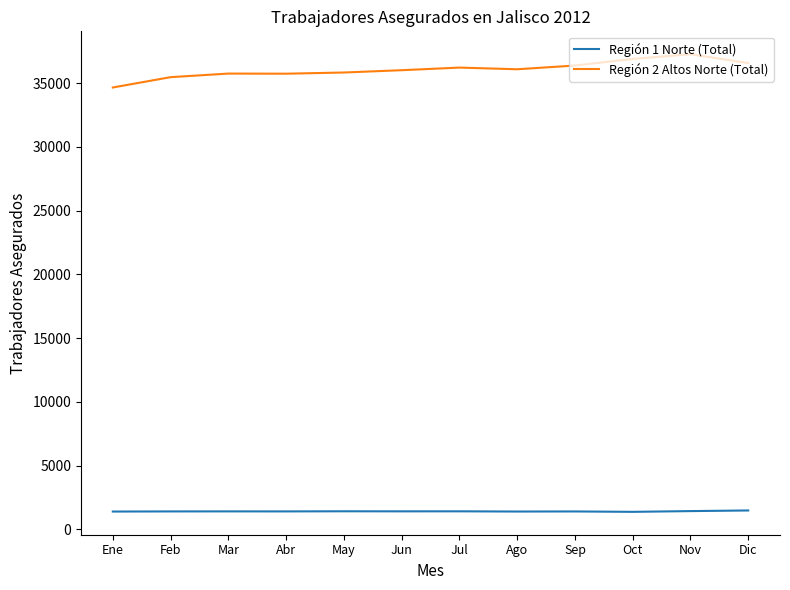

The value of Región 2 Altos Norte (Total) at Feb is 35475. True or false?

True